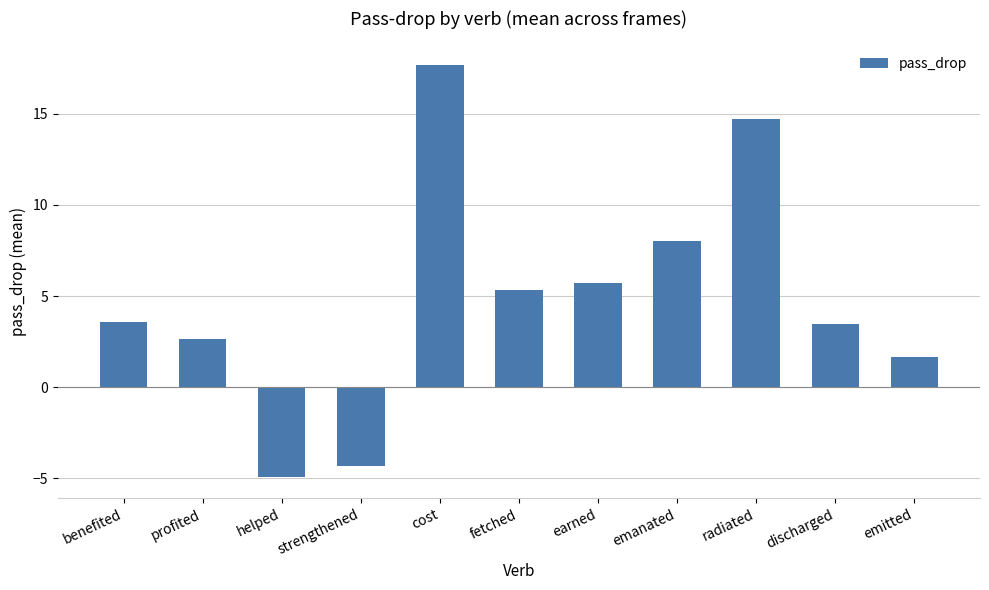

How many bars are there in total?

11